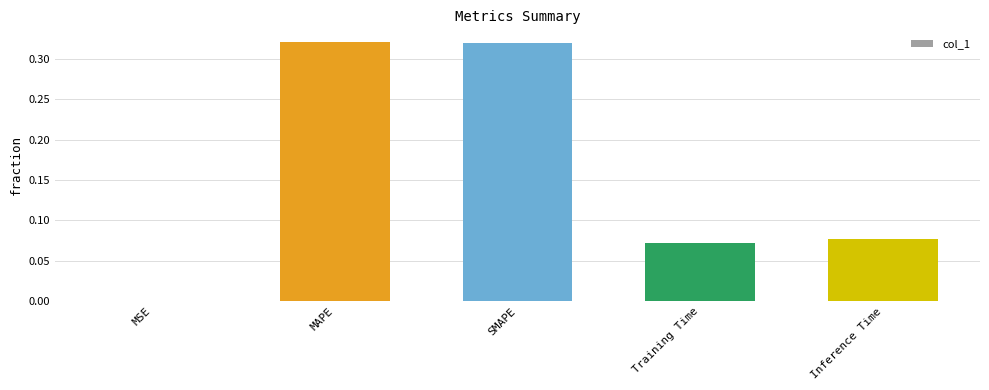

What is the sum of all values?

0.8